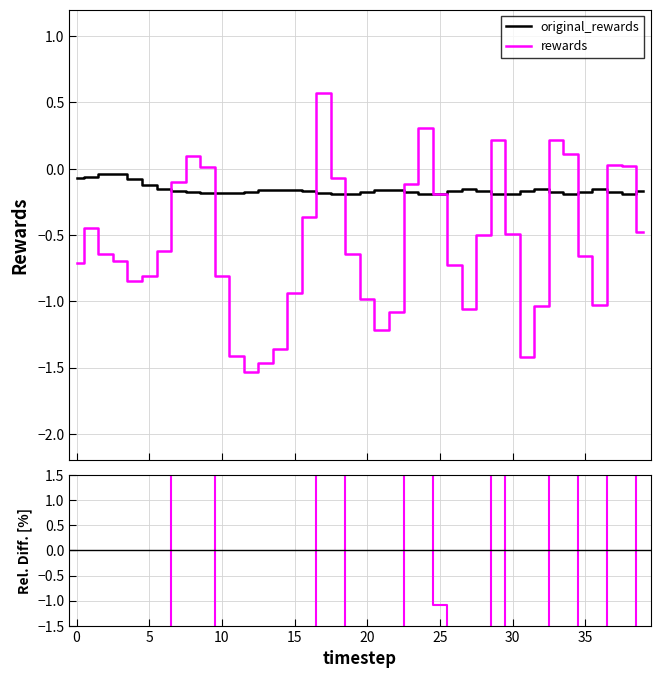

What is the label of the 20th point from the right?

20